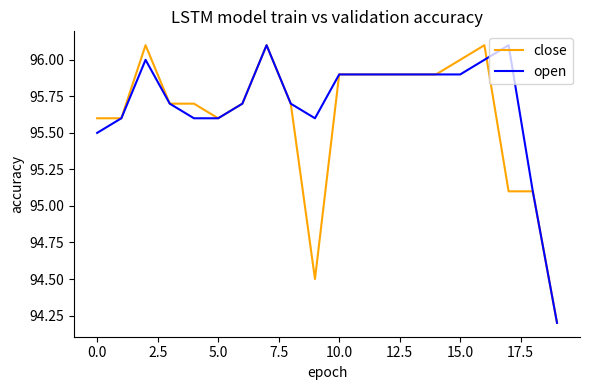

What is the maximum value for close?

96.1